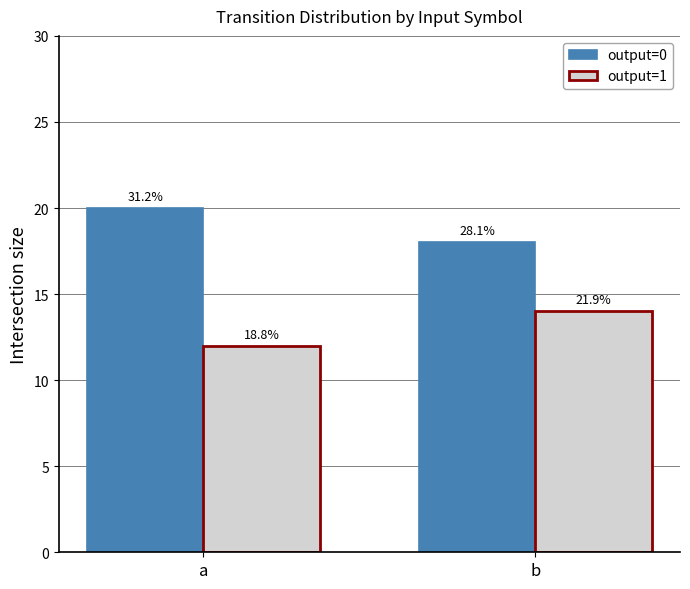

What are all the series names shown in the legend?

output=0, output=1